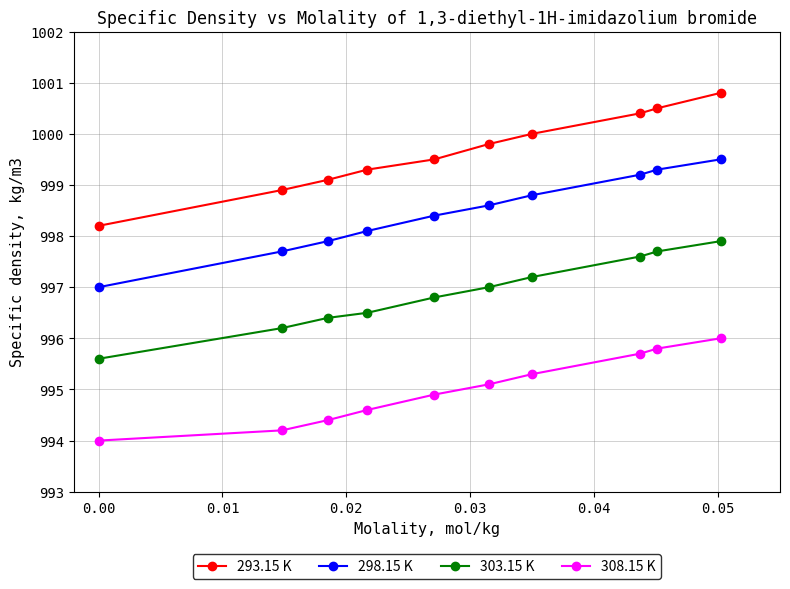

True or false: 293.15 K and 308.15 K intersect in this chart.

False